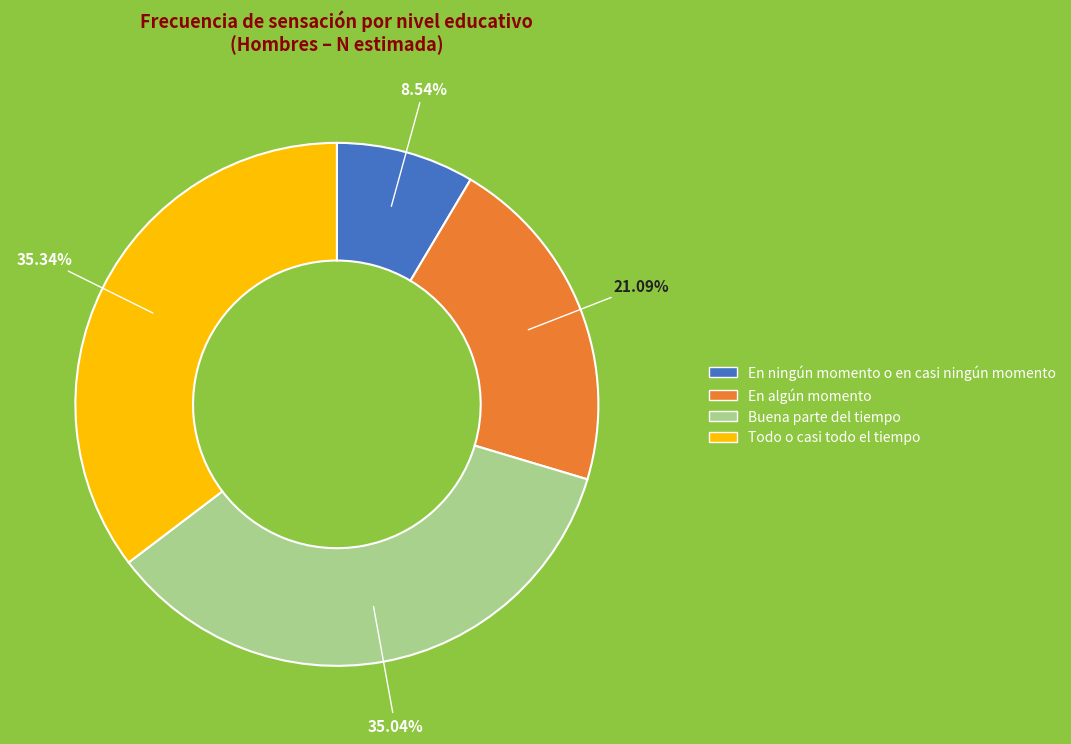

Which category has the smallest portion of the pie?

En ningún momento o en casi ningún momento